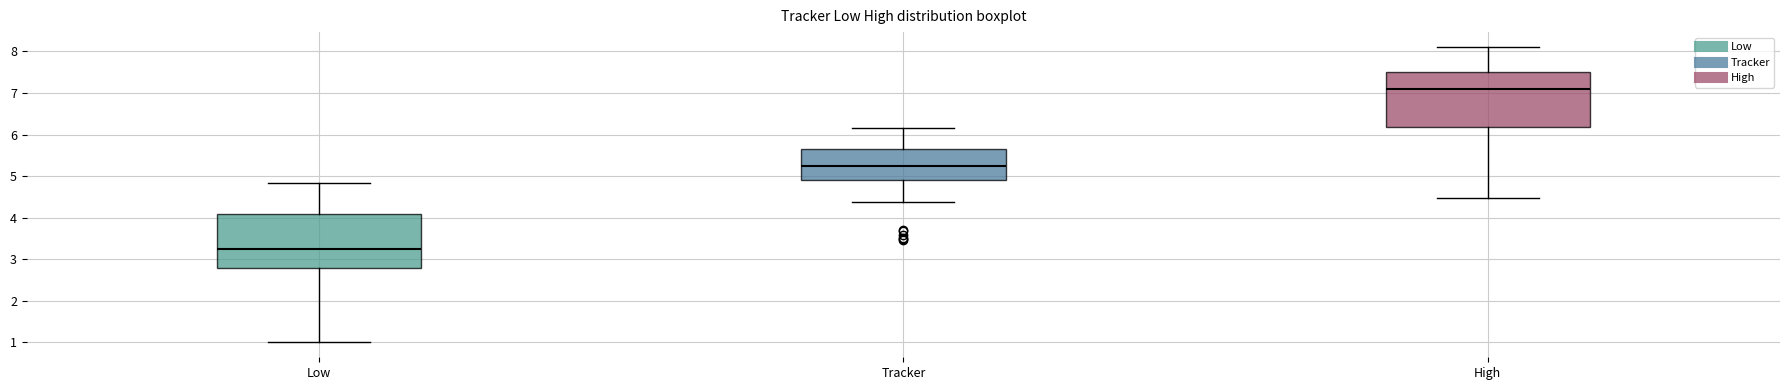

Where does the upper whisker of the box for High end on the y-axis? The values are not printed on the chart, so give them approximately, as read against the axis.

8.1